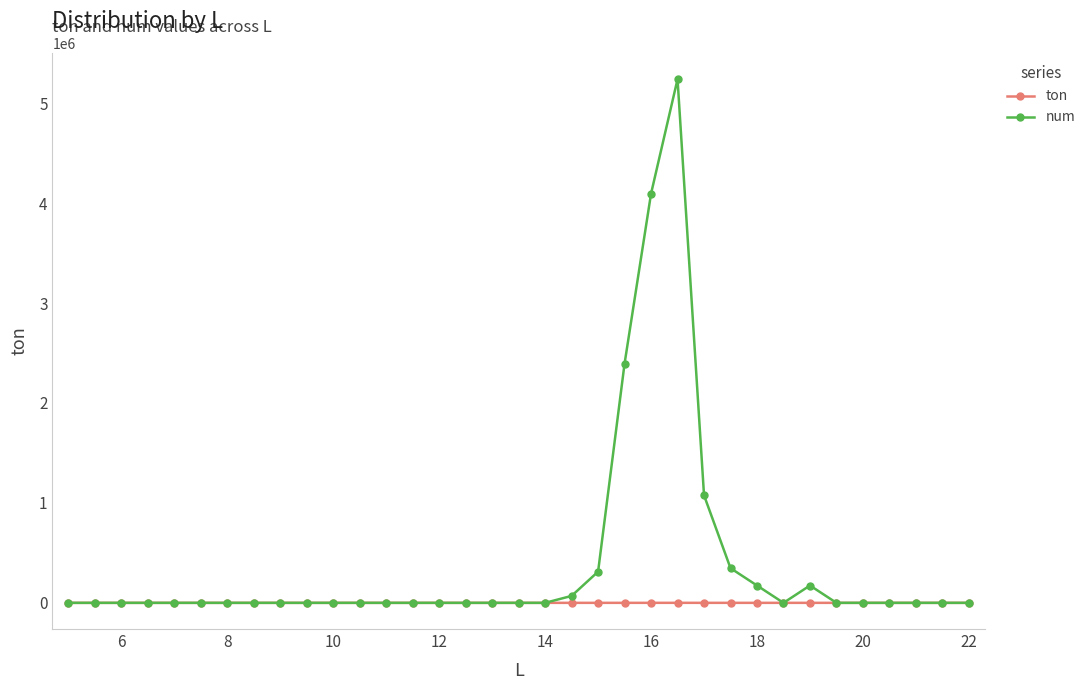

Which series has the widest spread of values?

num